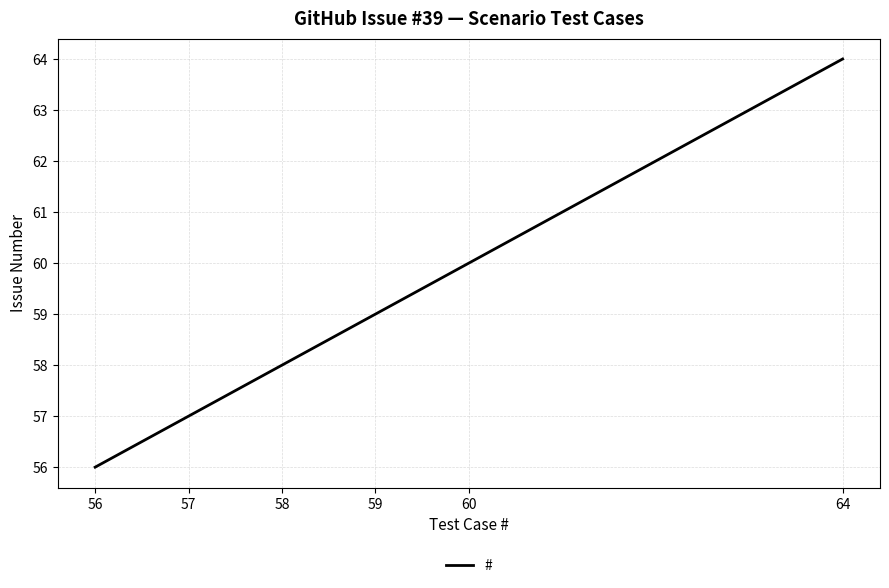

Which has a higher value, 59 or 64?

64